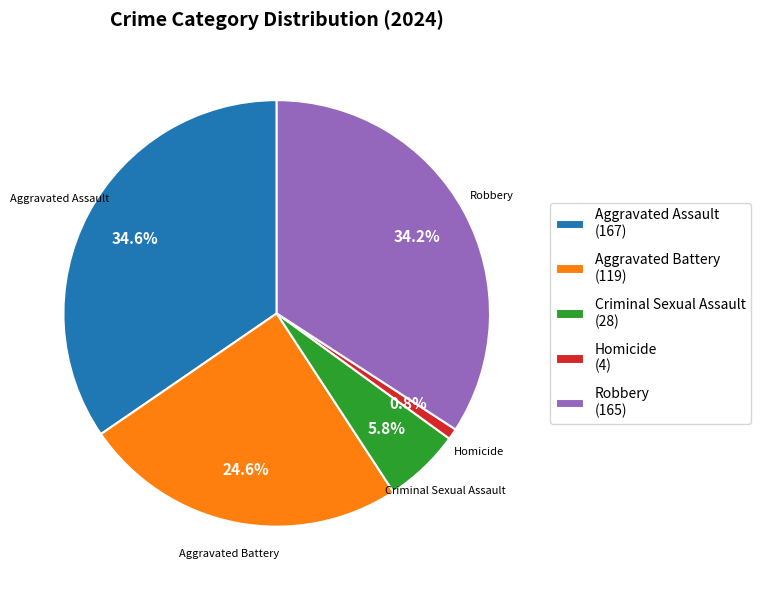

Which category has the smallest portion of the pie?

Homicide